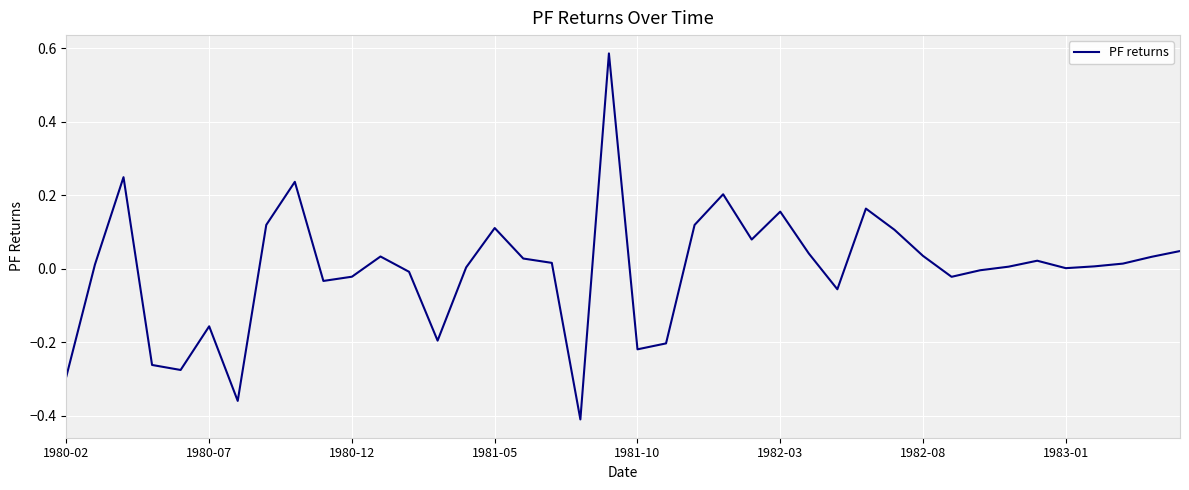

What is the difference between the maximum and minimum values?

1.0